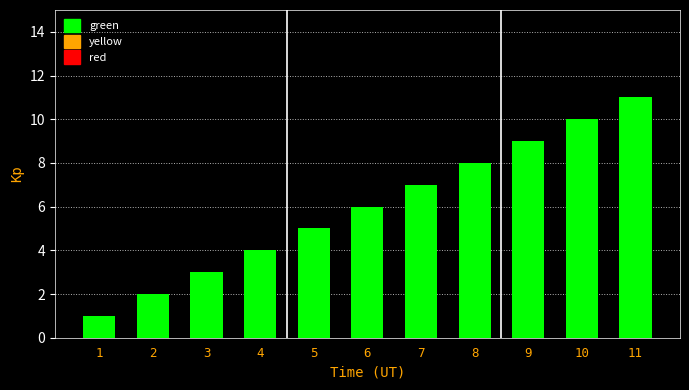

Read the value at 2.

2